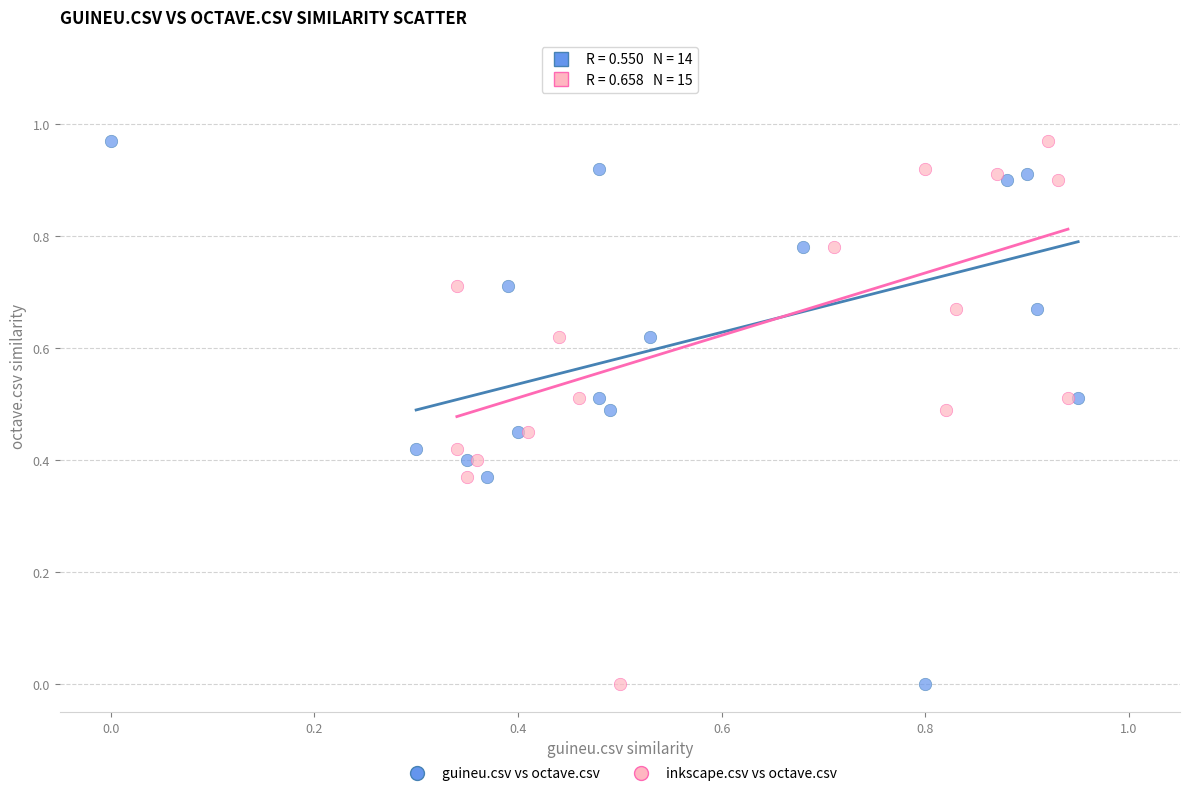

What are all the series names shown in the legend?

guineu.csv vs octave.csv, inkscape.csv vs octave.csv